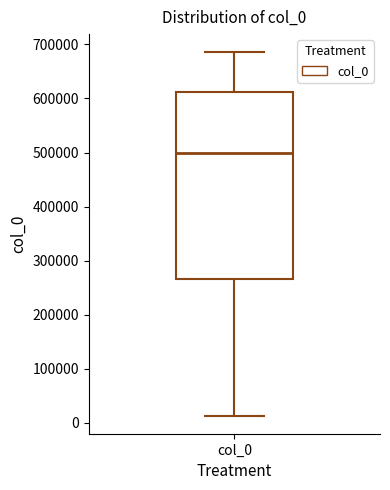

Where is the upper edge of the box for col_0 on the y-axis? The values are not printed on the chart, so give them approximately, as read against the axis.

610000